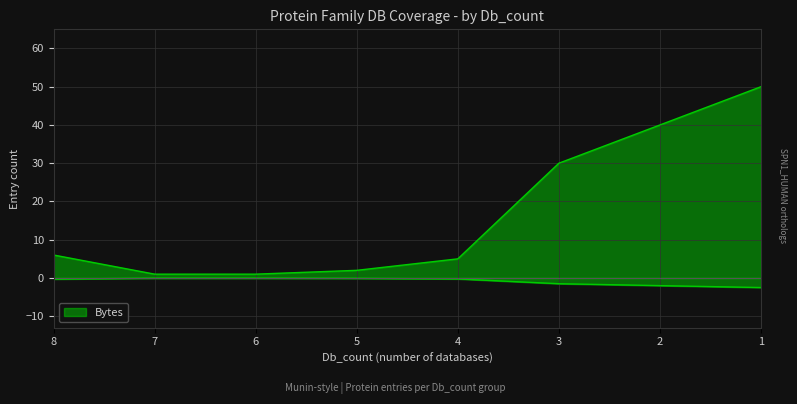

What is the smallest value displayed?

1